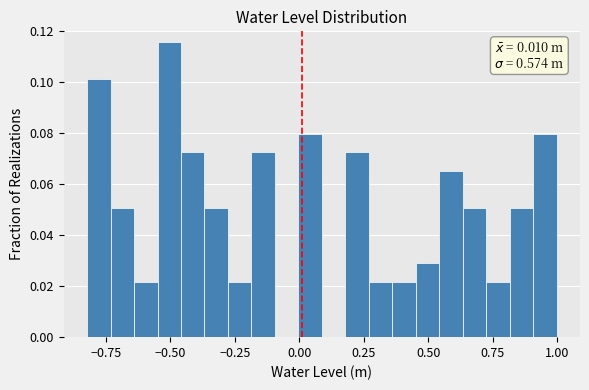

Read against the x-axis, roughly where is the centre of the tallest bar?

-0.50